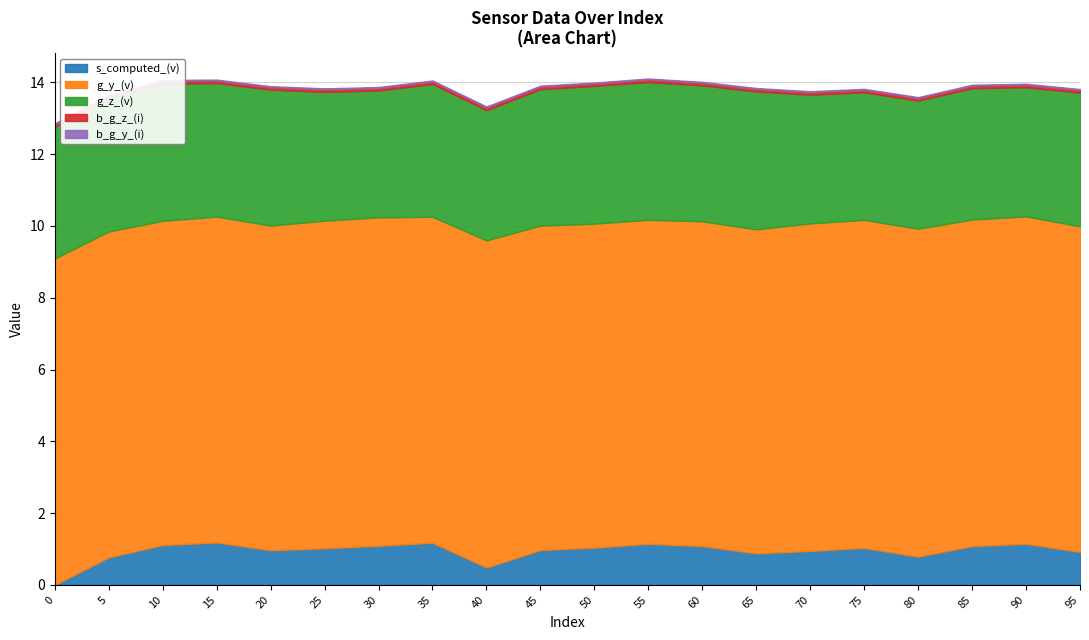

Which series has the largest total across all categories?

g_y_(v)